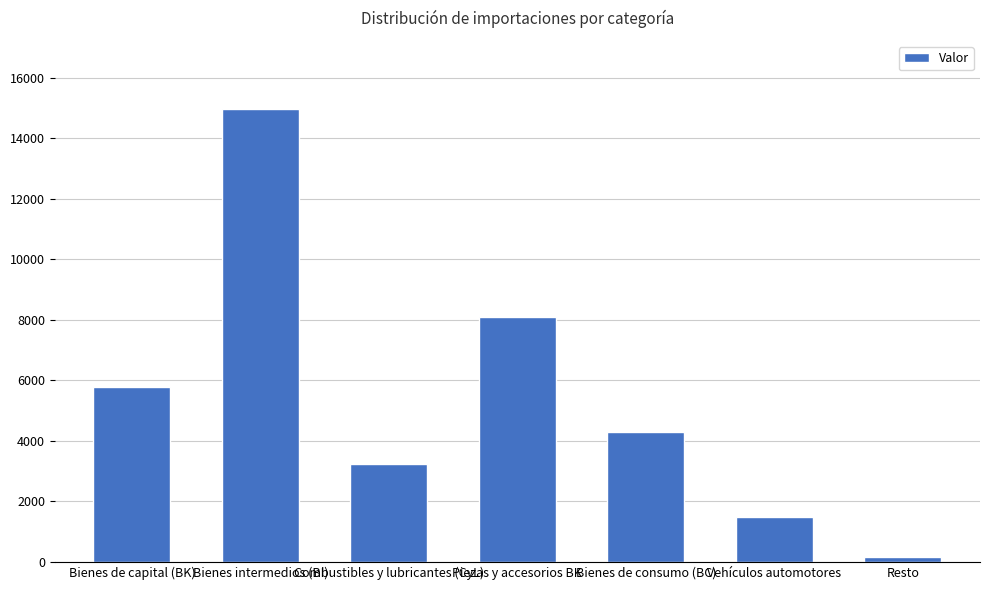

Reading left to right, transcribe all the data shown in this chart.

Bienes de capital (BK)=5777.8	Bienes intermedios (BI)=14975.5	Combustibles y lubricantes (CyL)=3249.6	Piezas y accesorios BK=8091.9	Bienes de consumo (BC)=4286.0	Vehículos automotores=1488.4	Resto=169.8